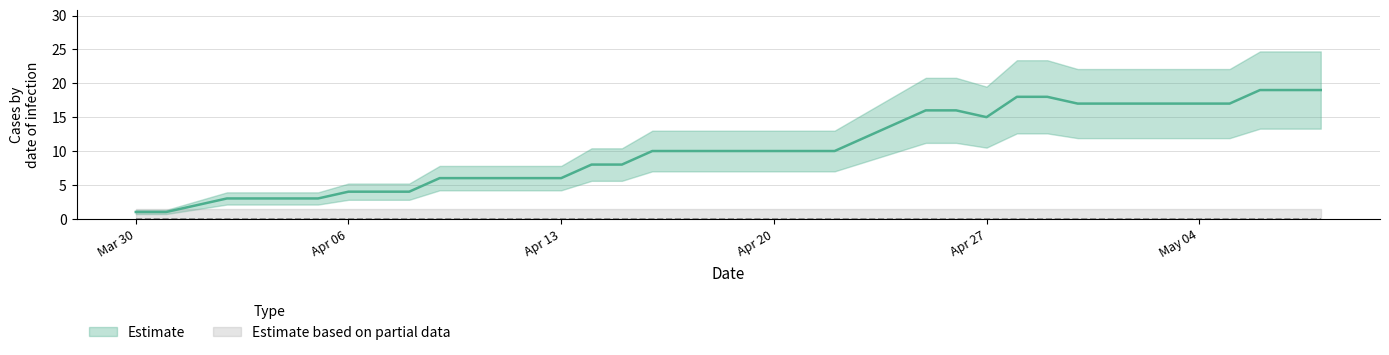

At which category does the chart reach its peak across all series?

2020-05-06